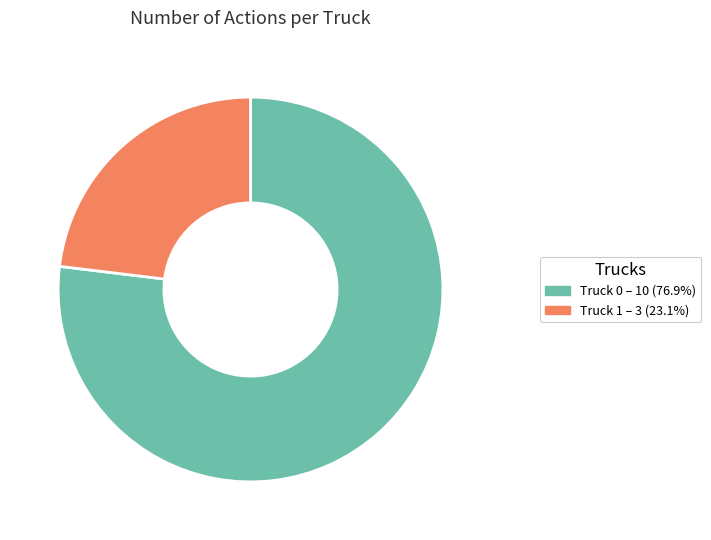

Rank the categories by value from lowest to highest.

Truck 1, Truck 0